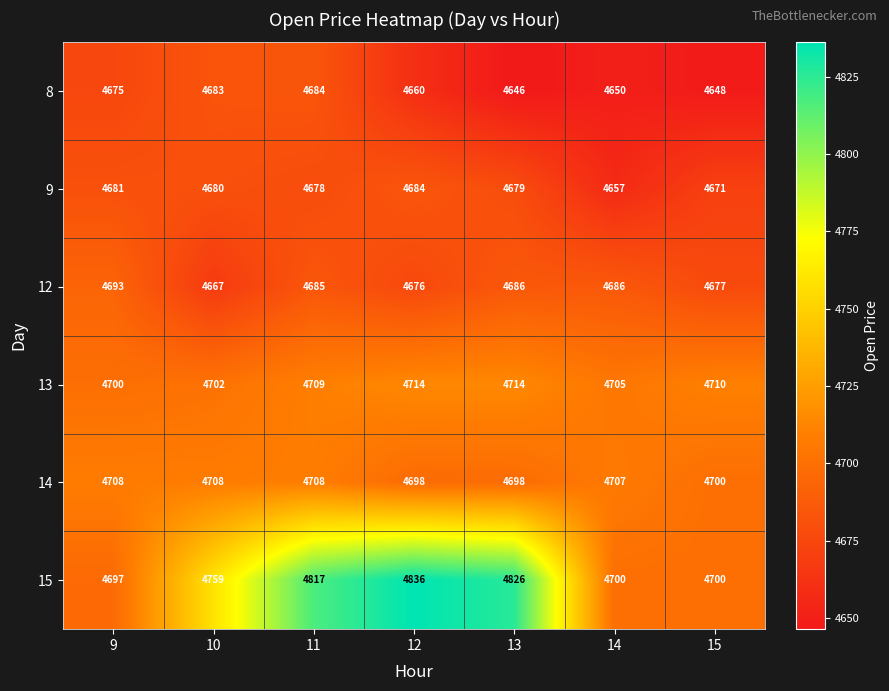

Which category has the highest value in the 9 series?

12